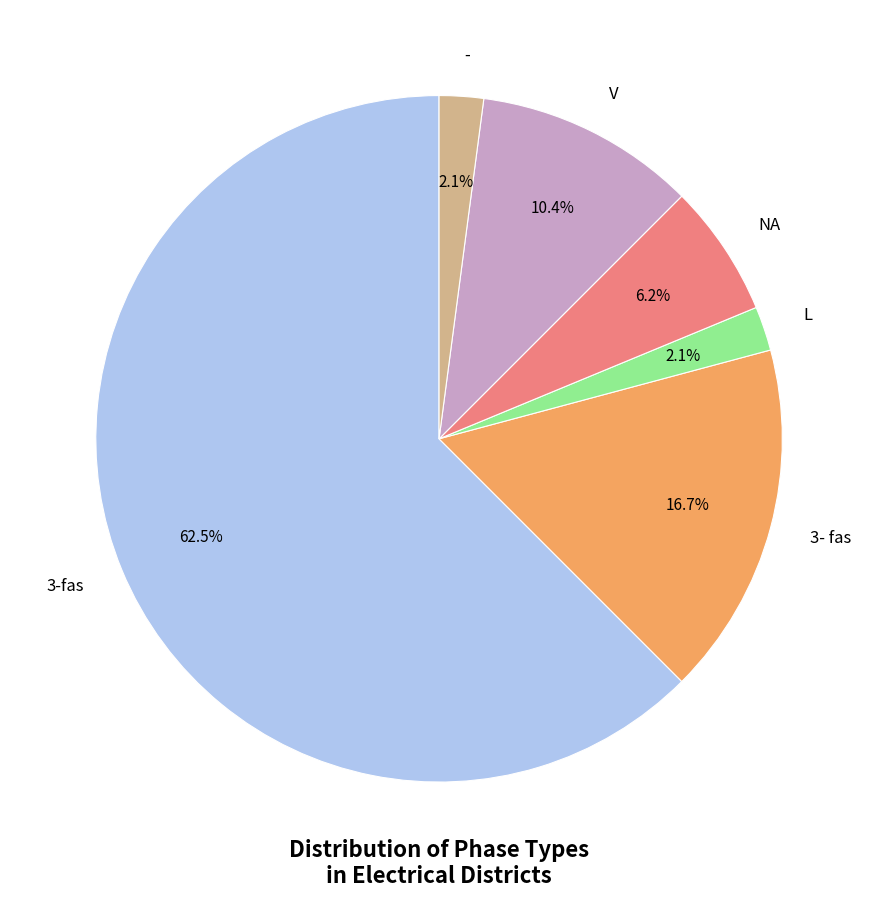

What portion of the pie excludes 3- fas?

83.3%